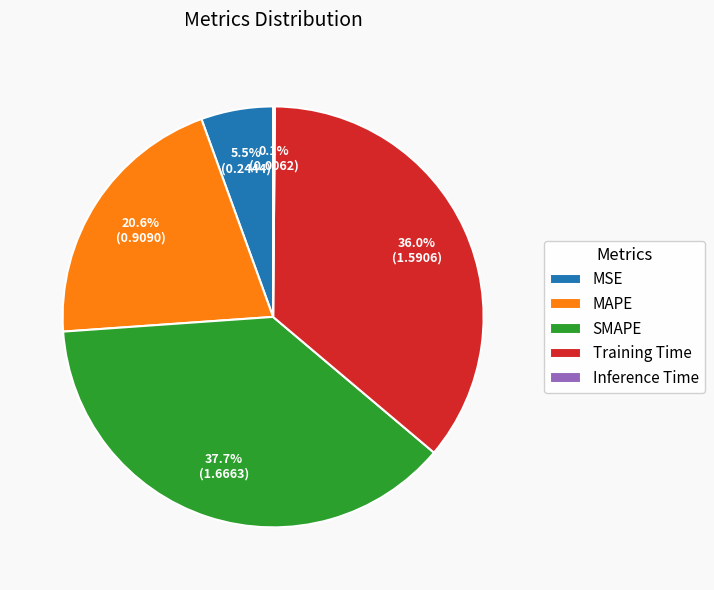

To the nearest percent, what is the difference between the largest and smallest slice percentages?

38%